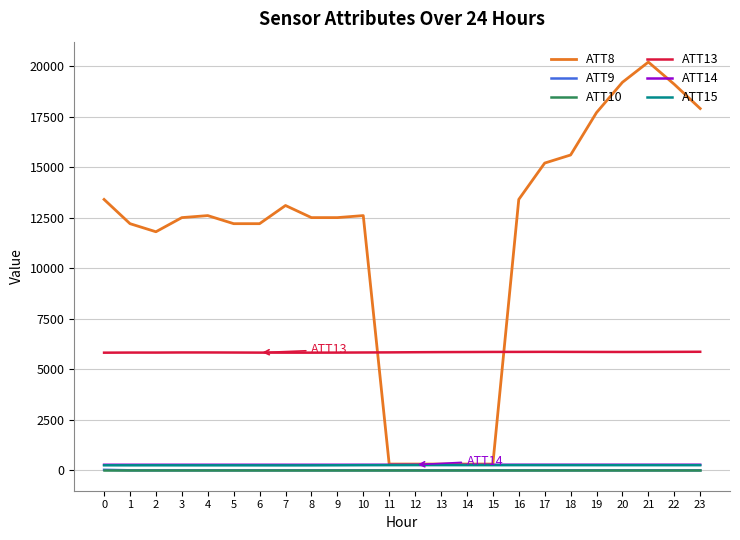

True or false: ATT14 and ATT13 cross at least once.

False